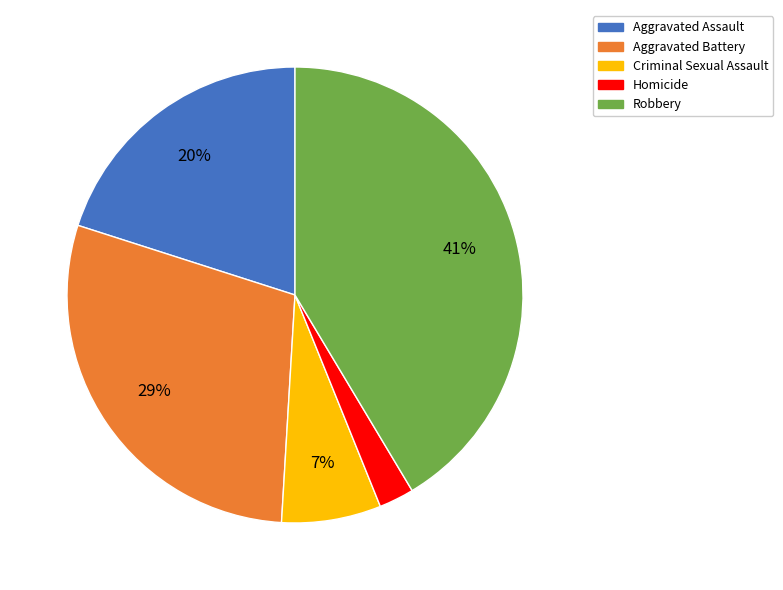

True or false: Aggravated Battery accounts for 29% of the total.

True